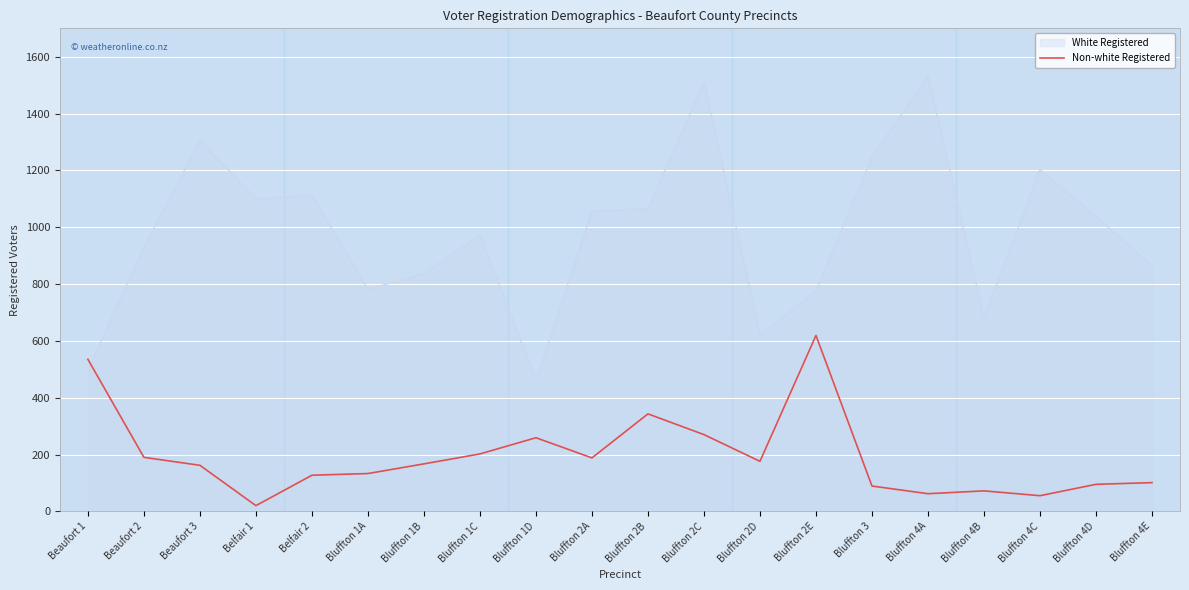

What is the difference between the Non-white Registered values at Bluffton 1B and Beaufort 1?

368